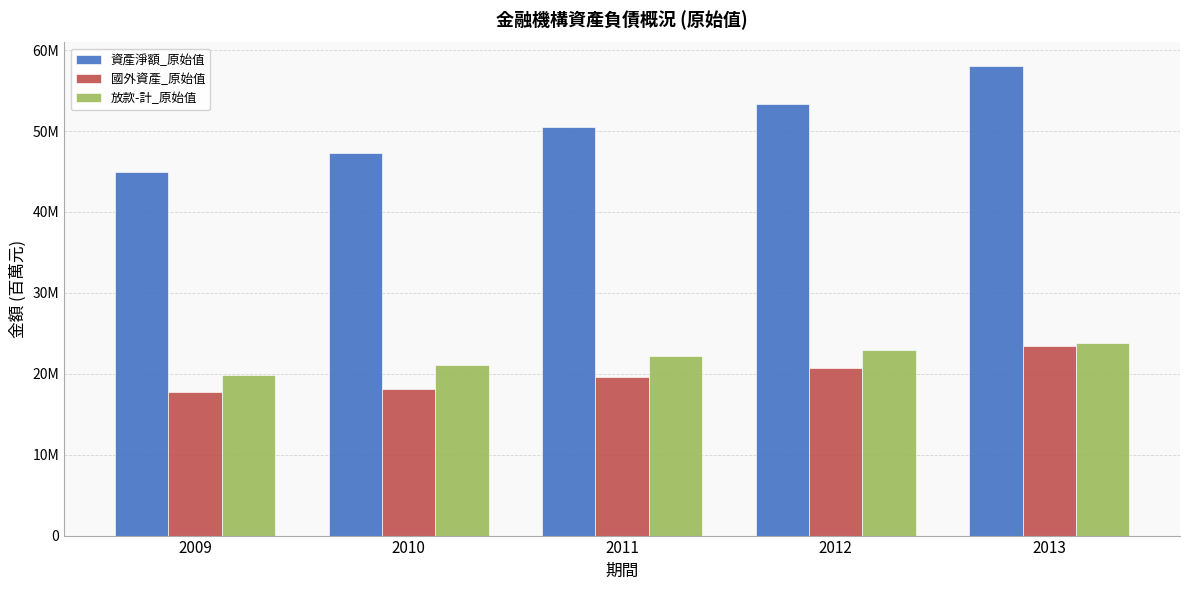

List the labels in order of 資產淨額_原始值 value, smallest first.

2009, 2010, 2011, 2012, 2013